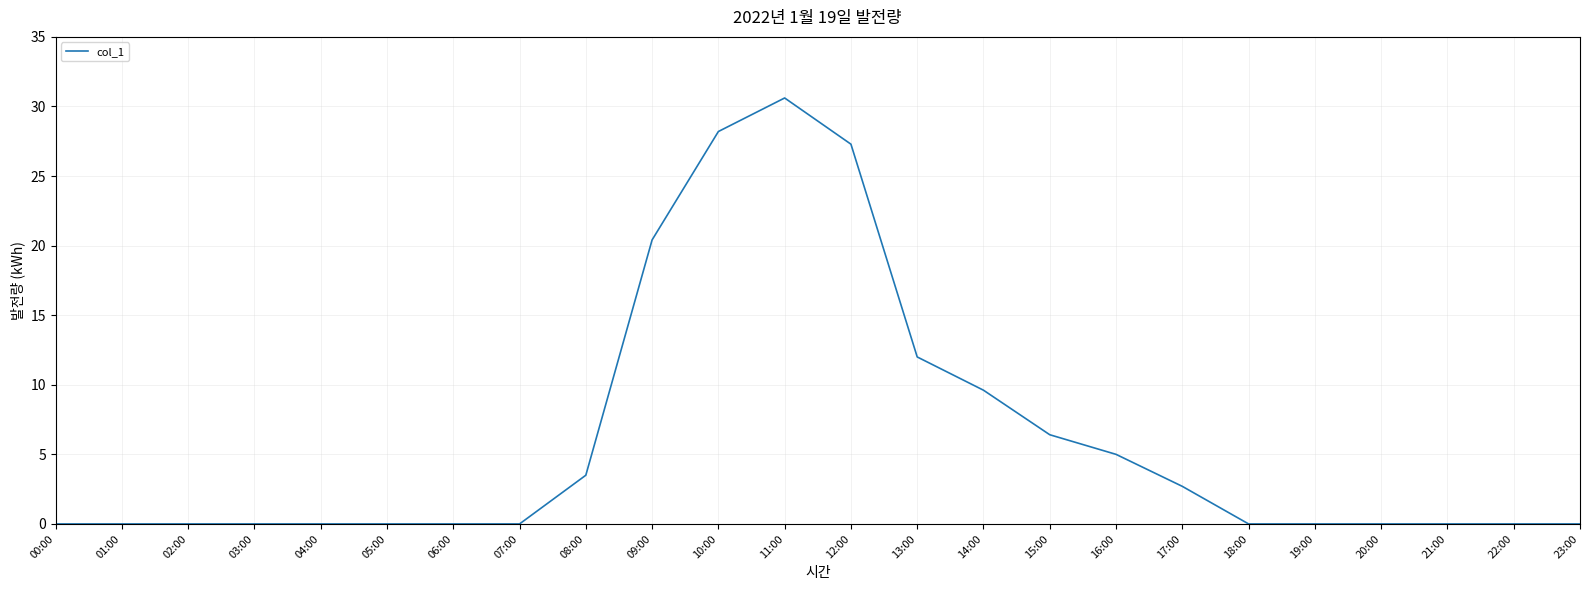

At which category does the chart reach its peak across all series?

11:00